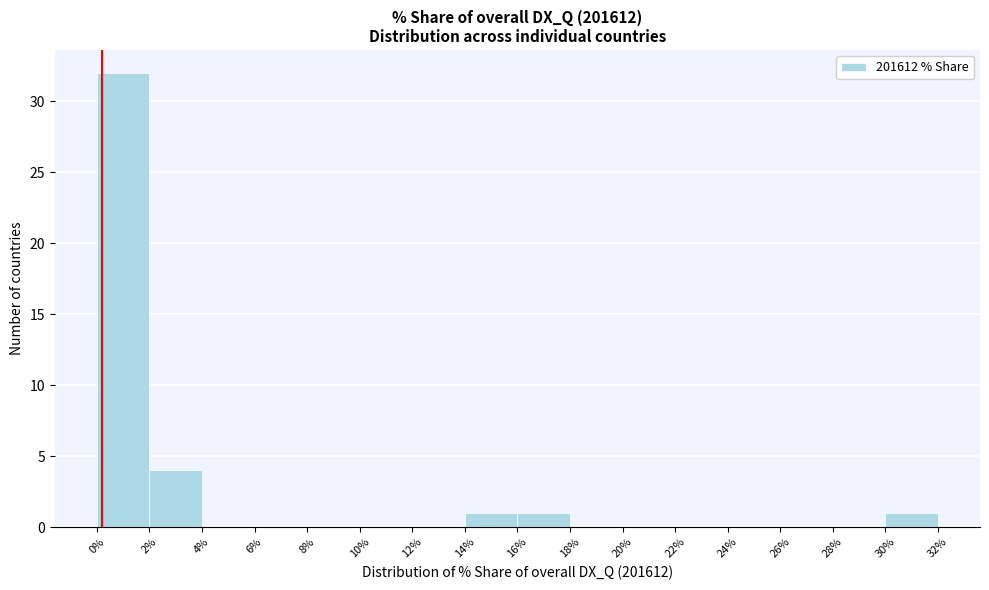

How tall is the bar that spans 16% to 18% on the x-axis? The values are not printed on the chart, so give them approximately, as read against the axis.

1